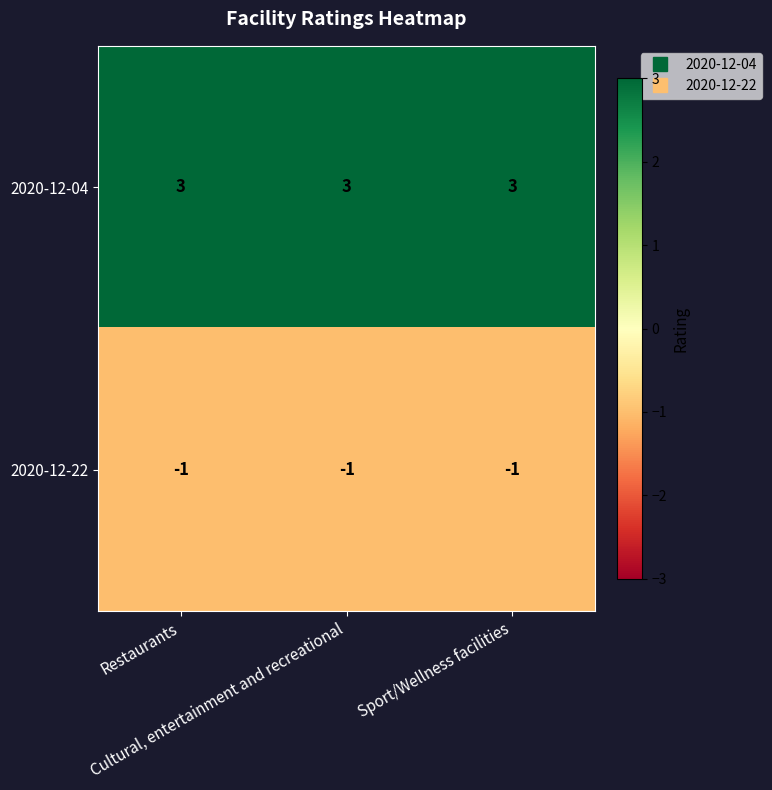

Which series has the largest total across all categories?

2020-12-04